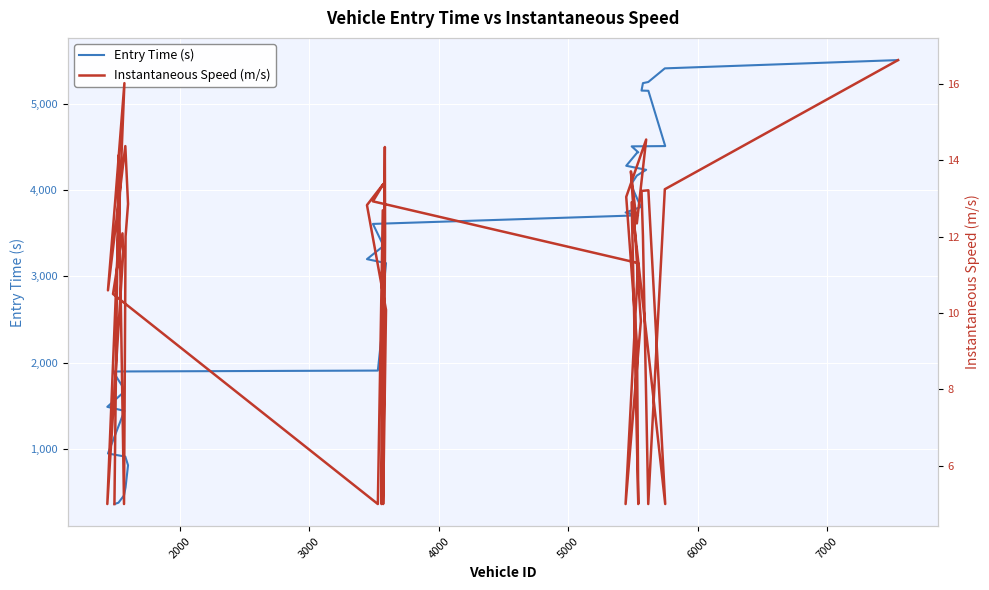

List the series in order of their peak value, highest first.

Entry Time (s), Instantaneous Speed (m/s)